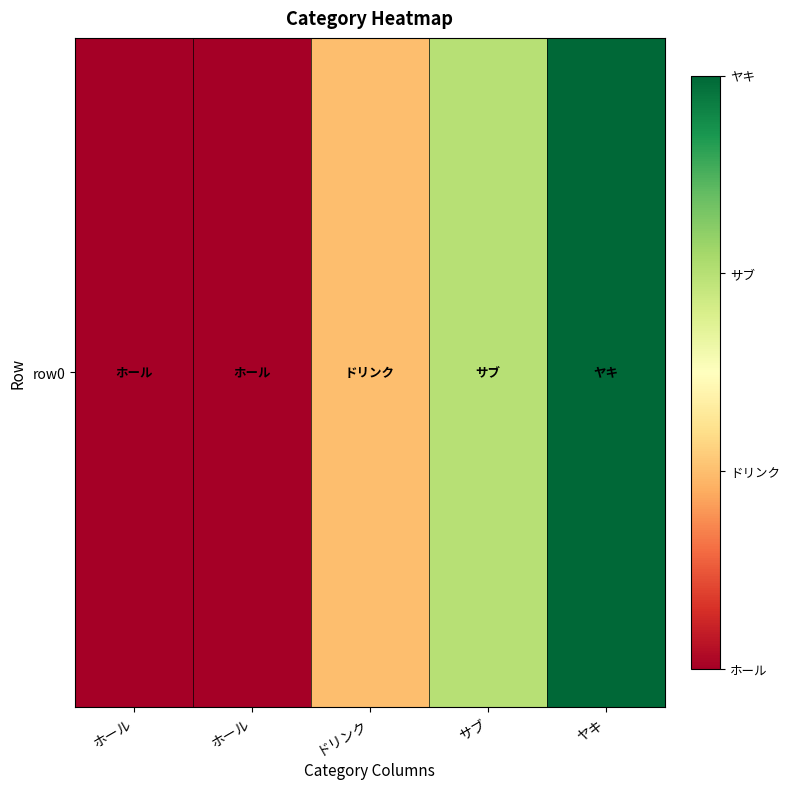

How many distinct data groups are displayed?

1